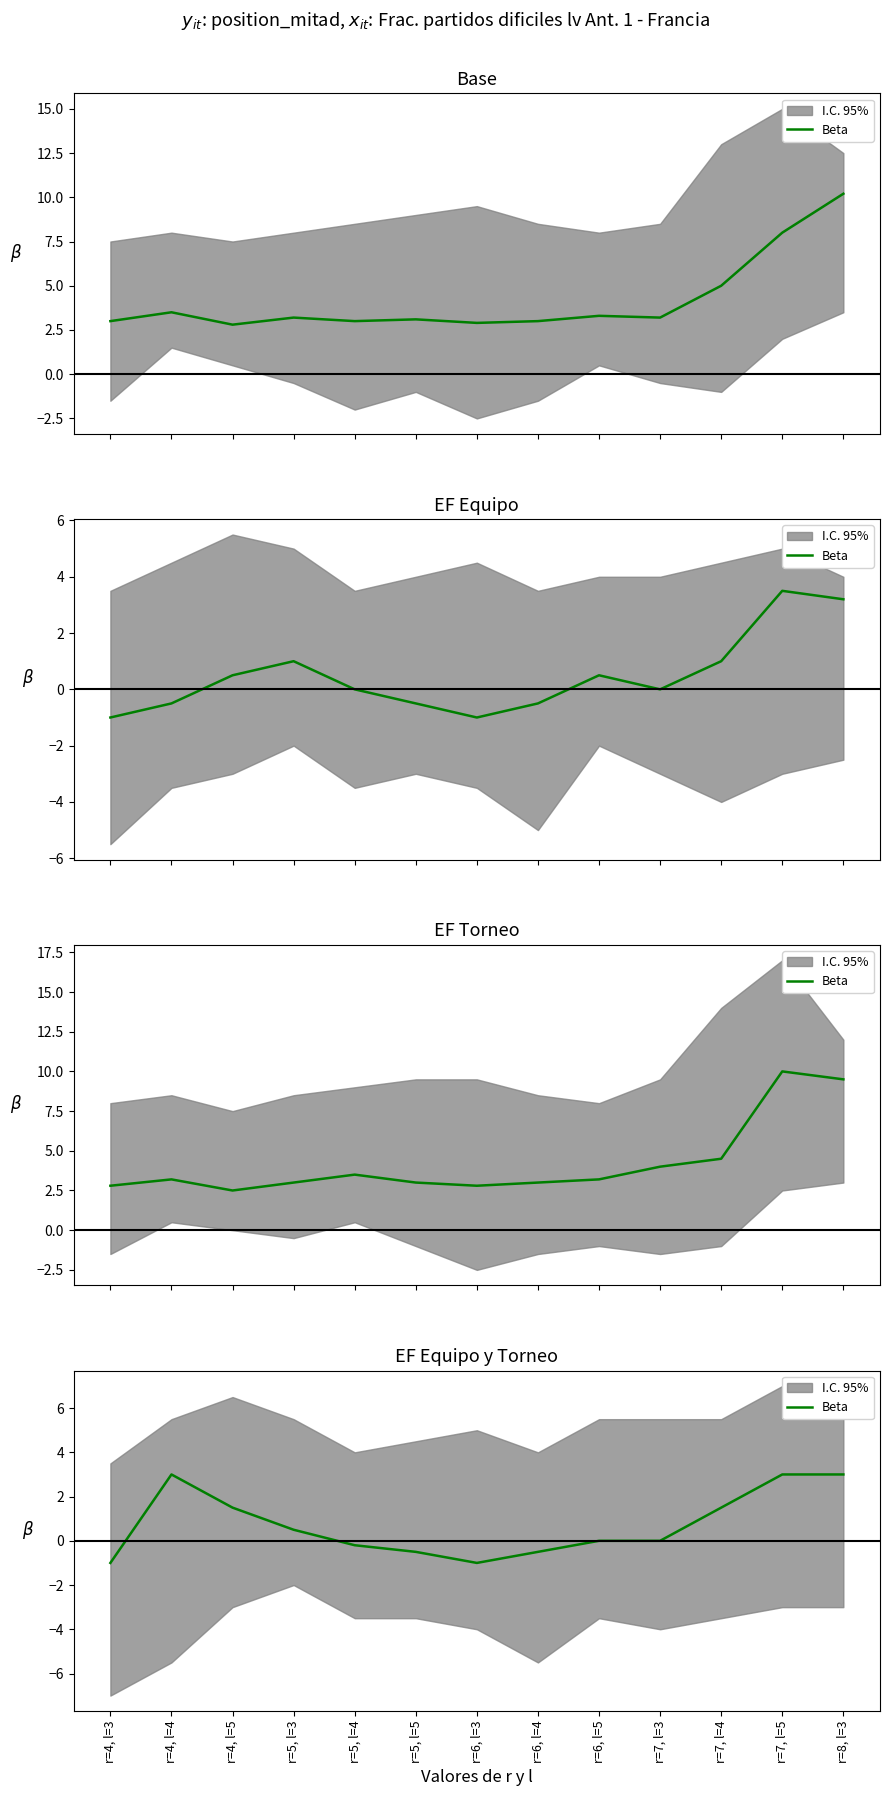

List the labels in order of value, smallest first.

r=4, l=3, r=6, l=3, r=5, l=5, r=6, l=4, r=5, l=4, r=6, l=5, r=7, l=3, r=5, l=3, r=4, l=5, r=7, l=4, r=4, l=4, r=7, l=5, r=8, l=3